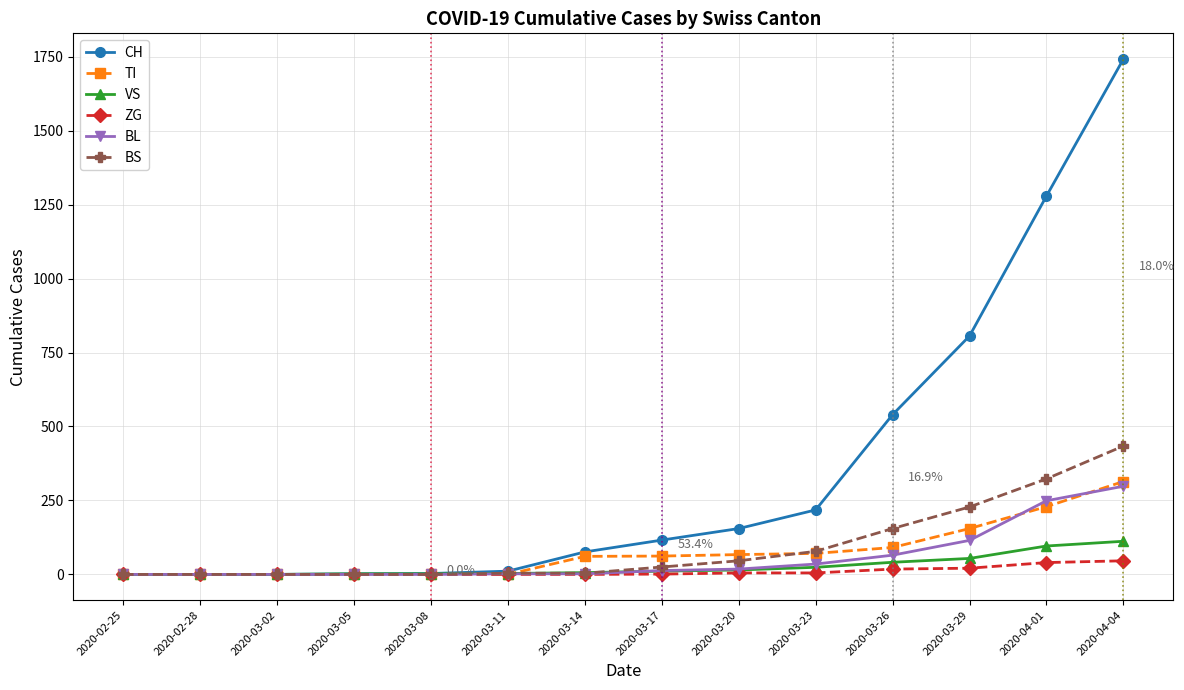

What is the label of the 10th point from the right?

2020-03-08